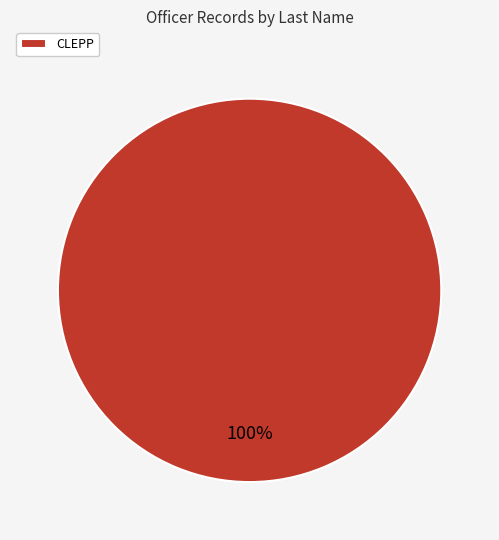

Rank the categories by value from lowest to highest.

CLEPP